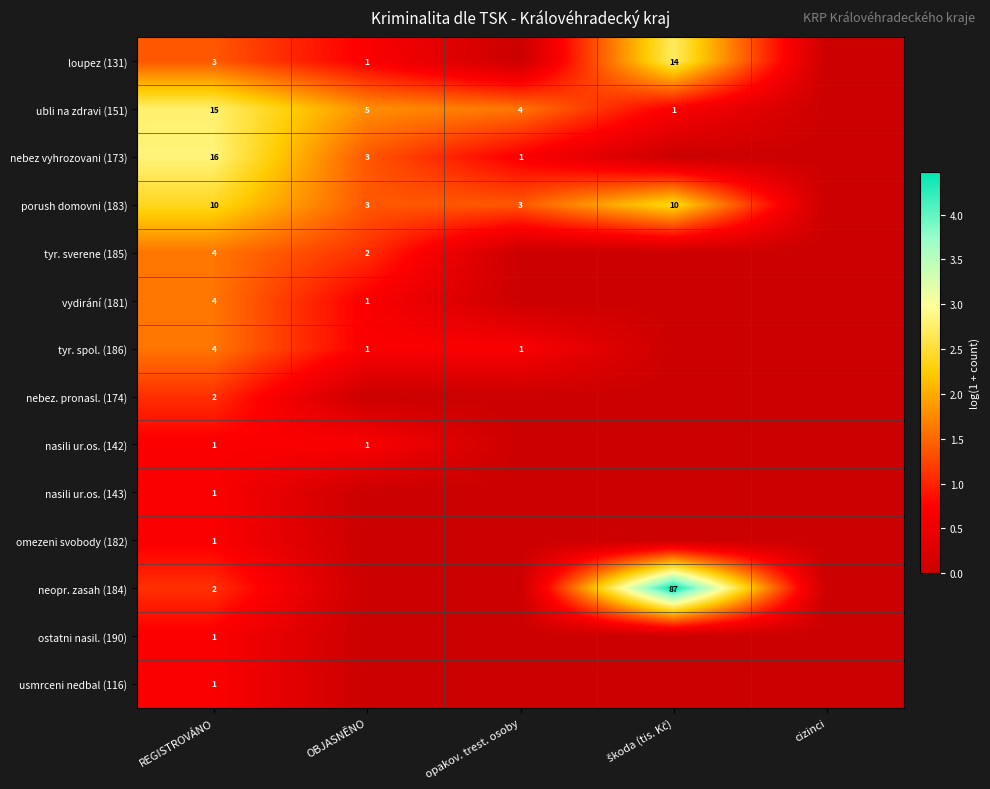

The loupez (131) series shows 3 at REGISTROVÁNO. True or false?

True